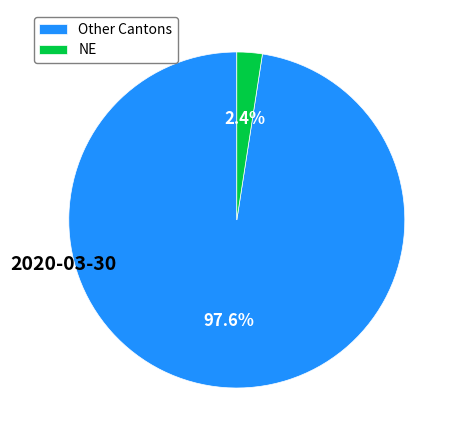

How many slices are in this pie chart?

2